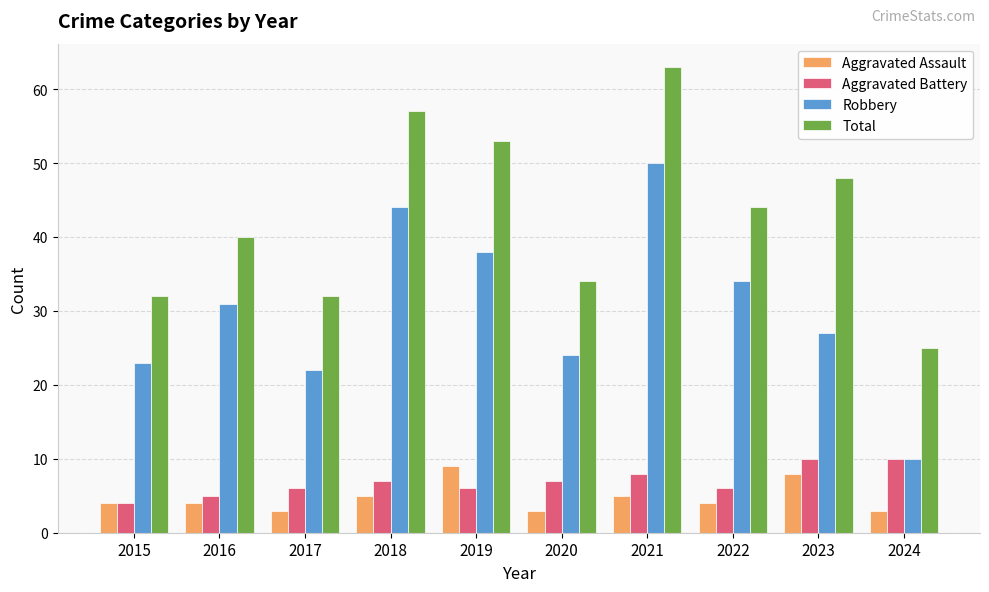

How many groups of bars are there?

10